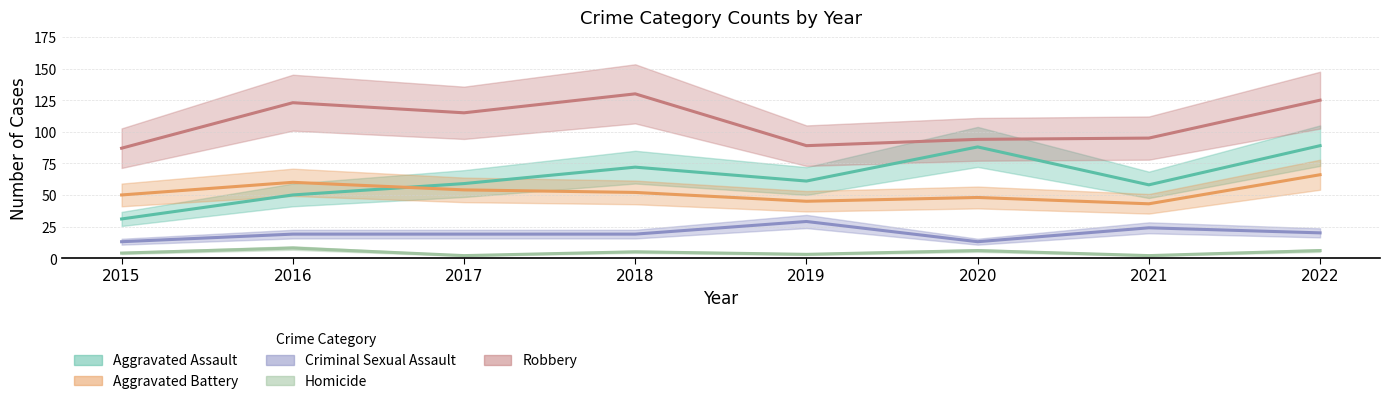

Which series changed the most between 2016 and 2018?

Aggravated Assault